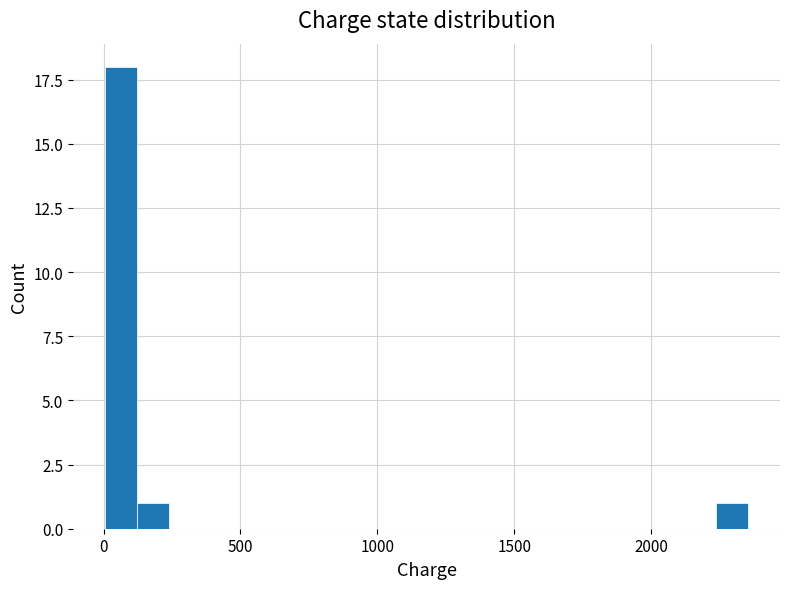

Read against the x-axis, roughly where is the centre of the tallest bar?

50